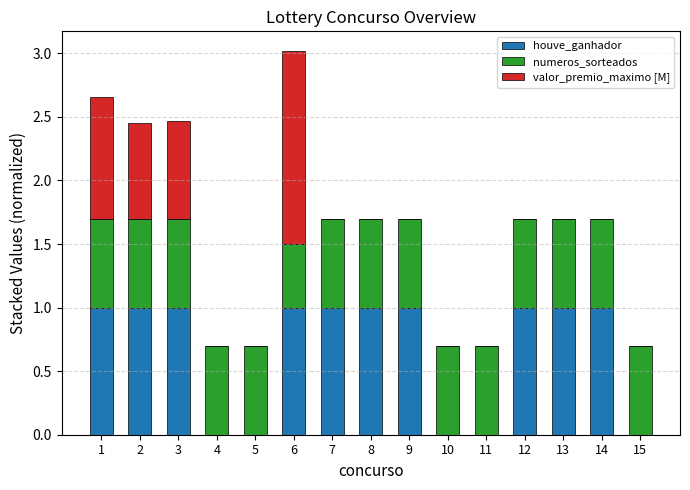

At which category is the sum across all series the highest?

6